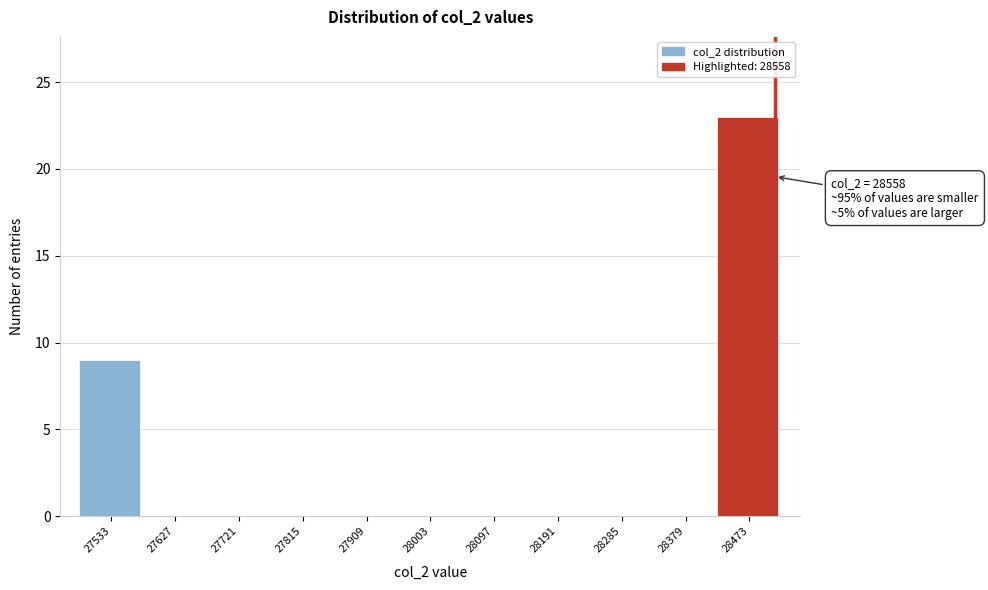

Reading left to right, extract all data points from this chart.

27533=9	27627=0	27721=0	27815=0	27909=0	28003=0	28097=0	28191=0	28285=0	28379=0	28473=23